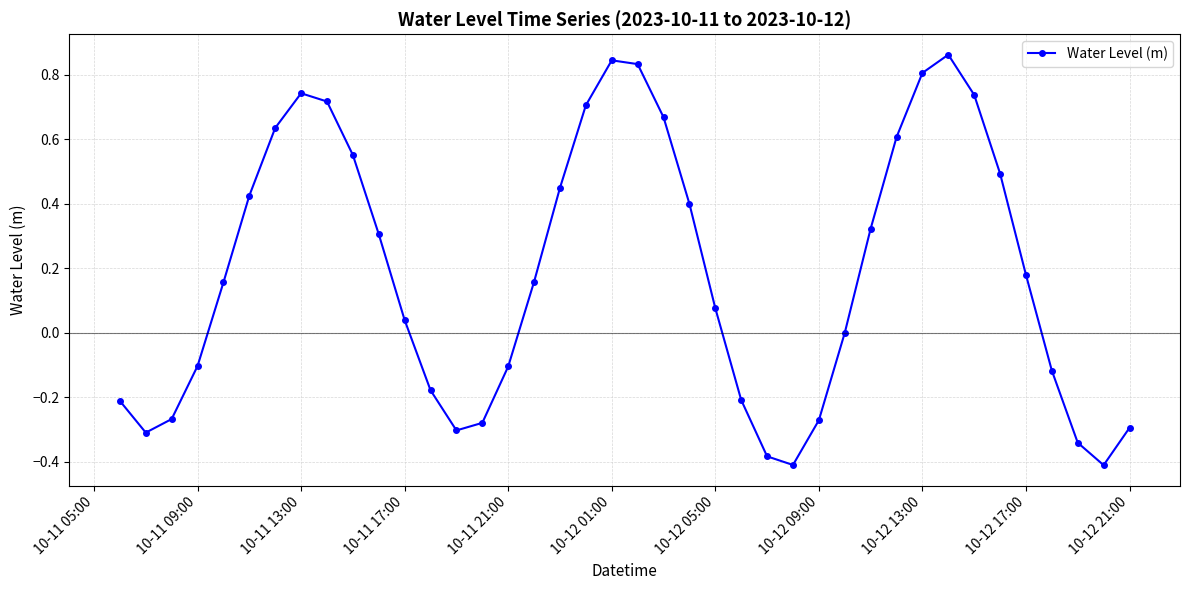

How many interior local peaks (higher than both neighbors) does the data have?

3